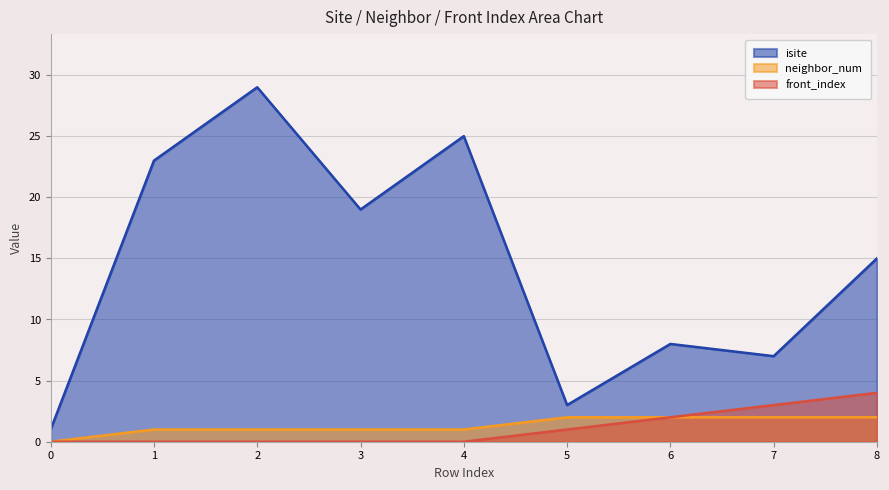

What are all the series names shown in the legend?

isite, neighbor_num, front_index